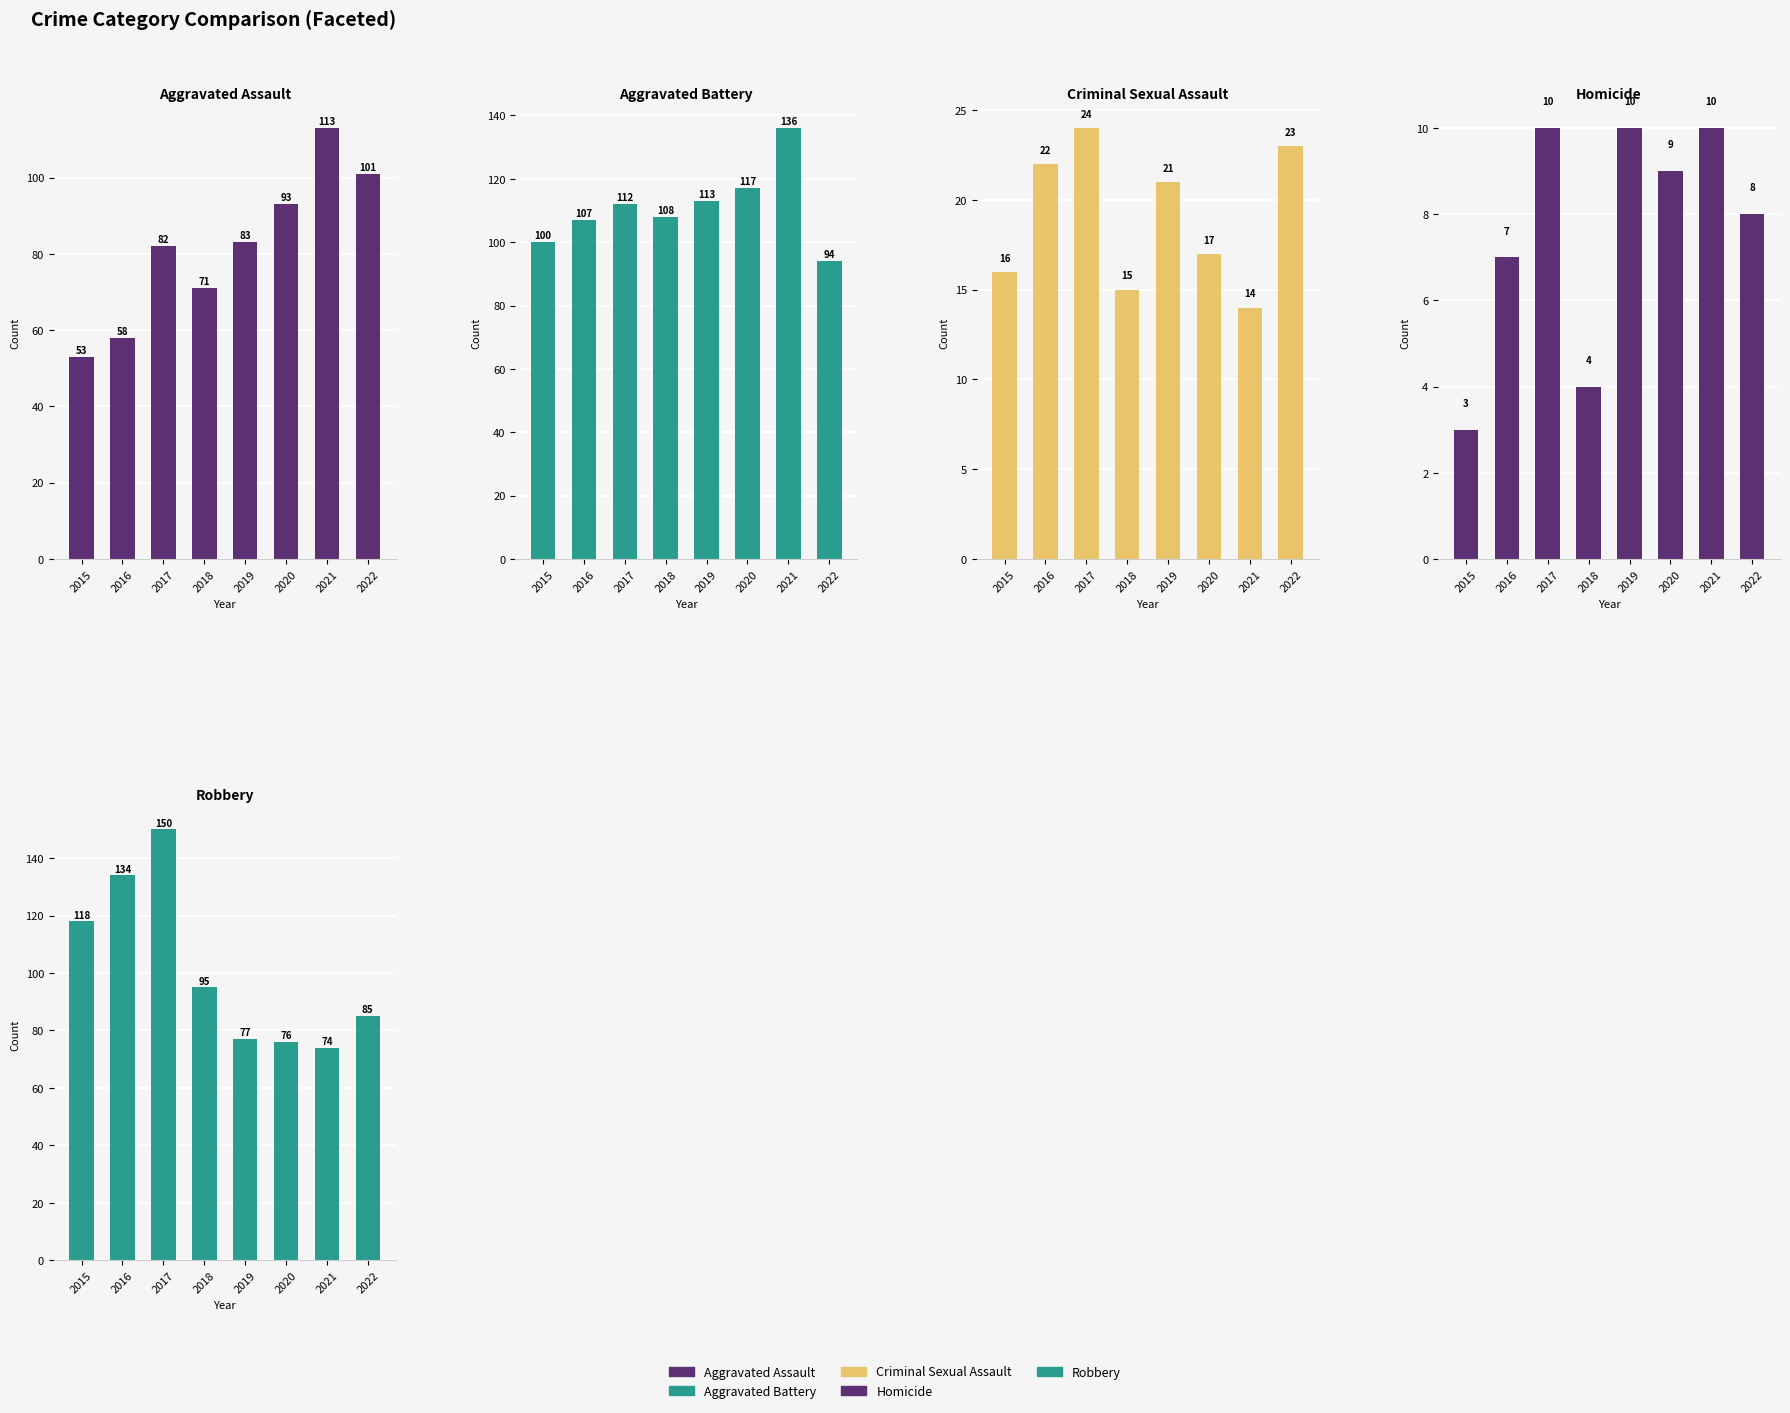

Between 2022 and 2018, which is larger?

2022